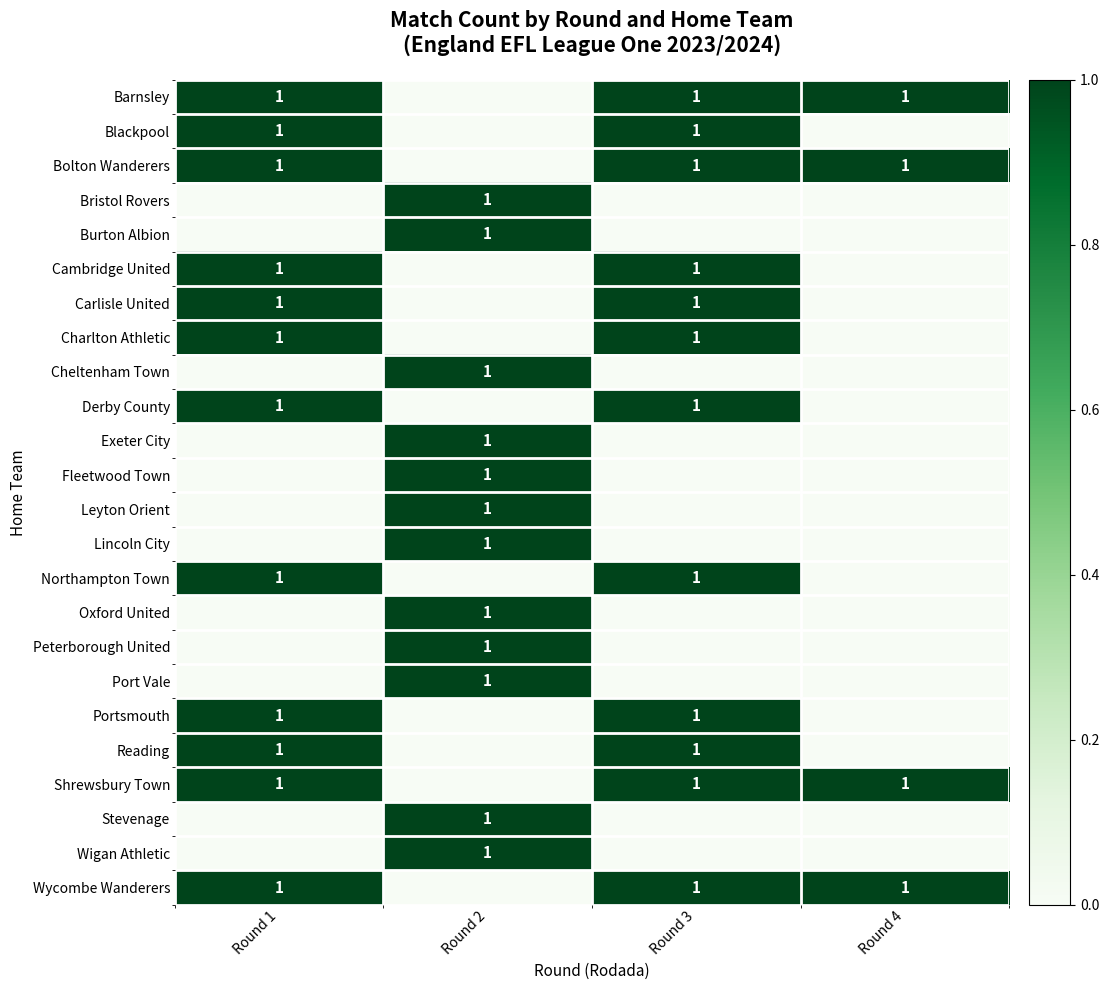

What is the difference between the maximum and minimum values in the Barnsley series?

1